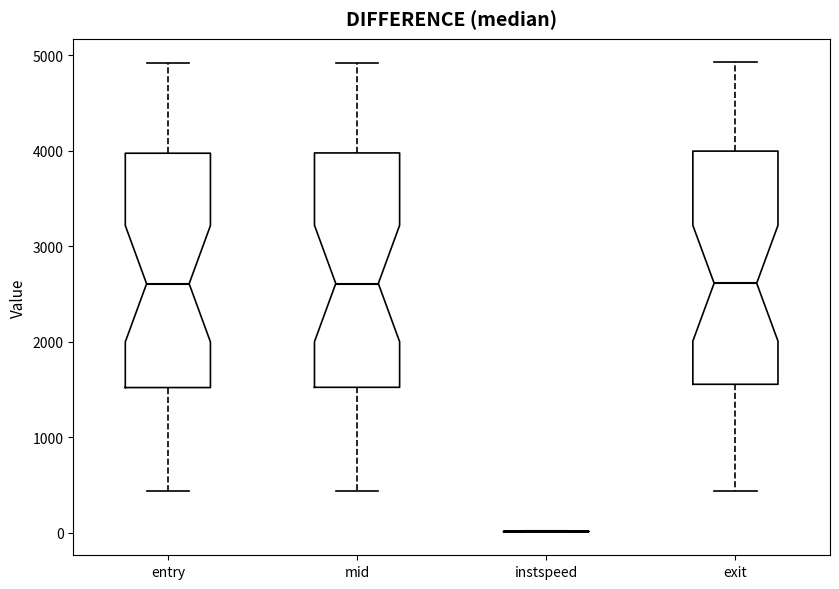

Where does the lower whisker of the box for entry end on the y-axis? The values are not printed on the chart, so give them approximately, as read against the axis.

400